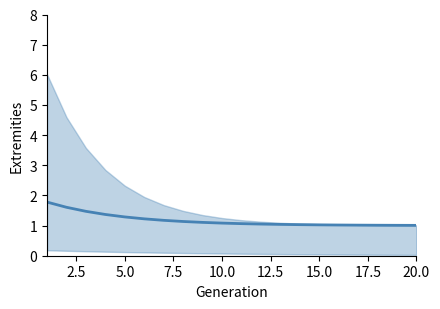

Is it true that the value at 10.0 is 1.1?

True